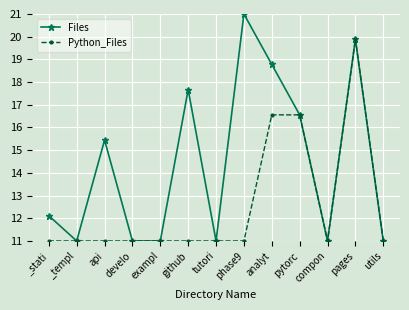

How many data points does each series have?

13